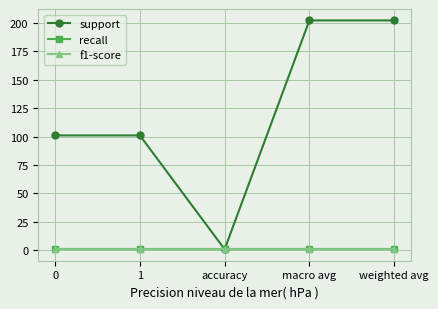

What is the spread (max minus min) of values at 1?

100